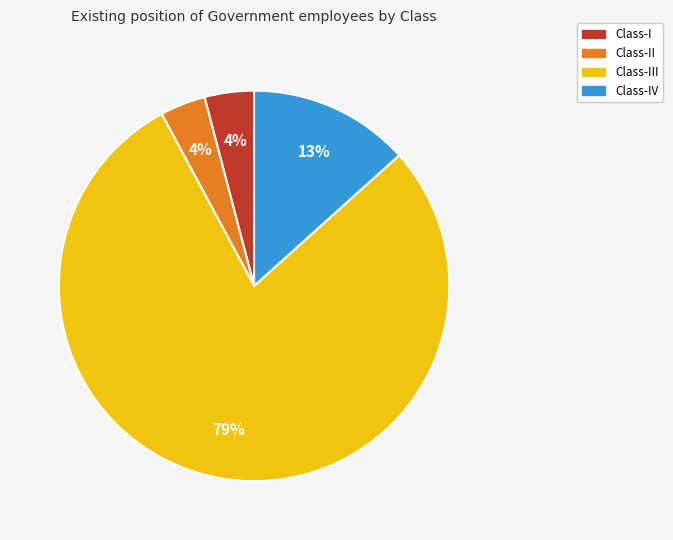

To the nearest percent, what is the average slice percentage?

25%